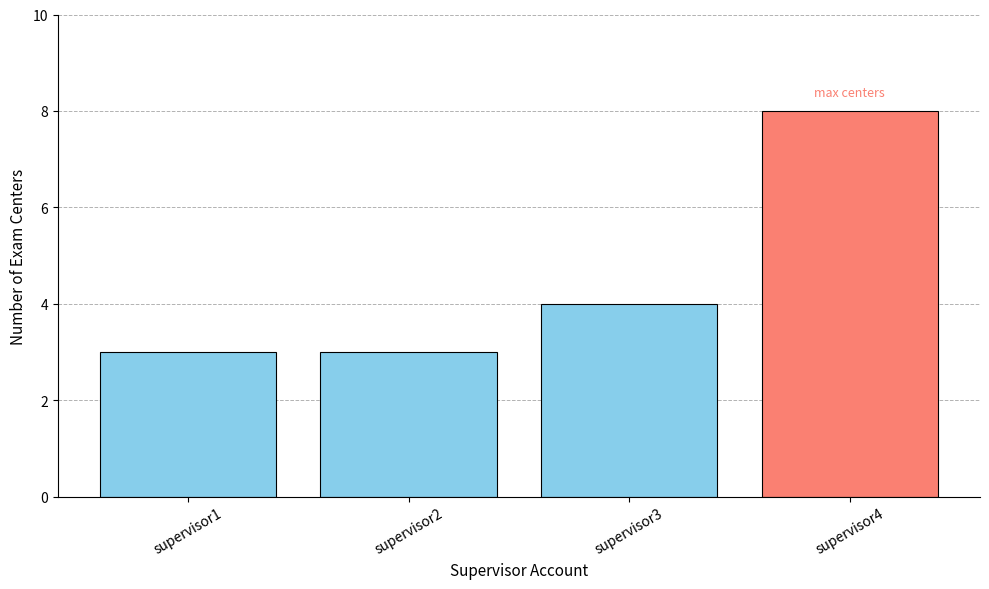

How many categories are shown in the chart?

4